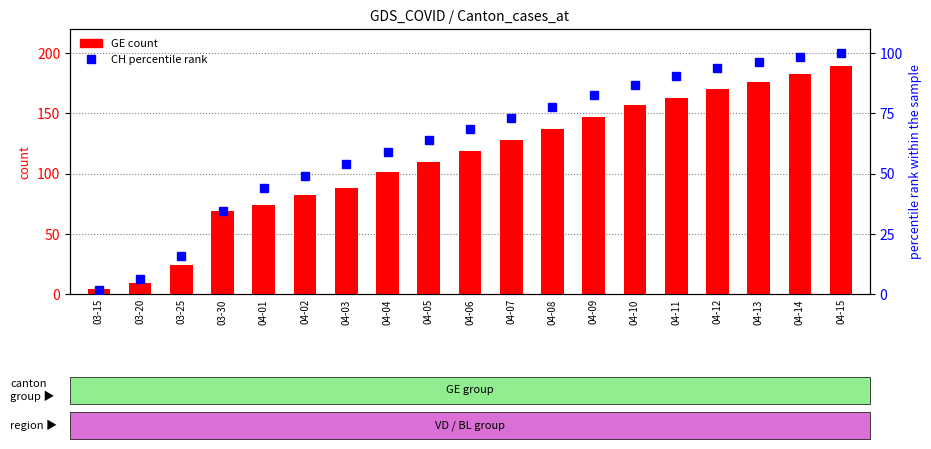

What is the label of the 2nd bar from the left?

03-20